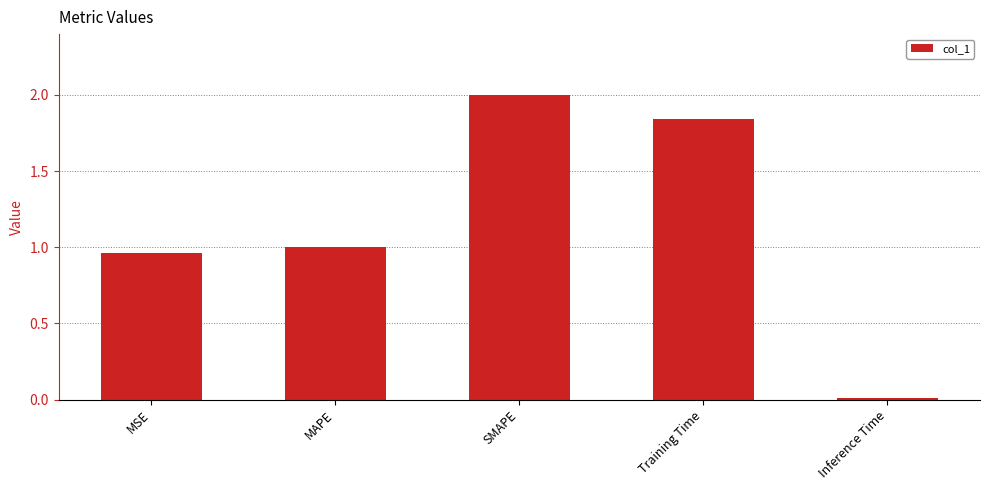

What is the label of the 5th bar from the right?

MSE